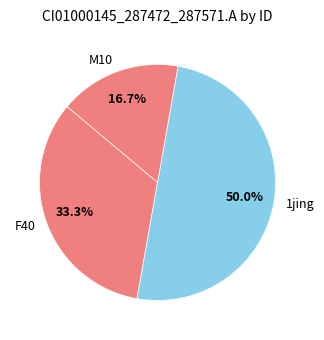

What is the total percentage of 1jing and F40?

83.3%